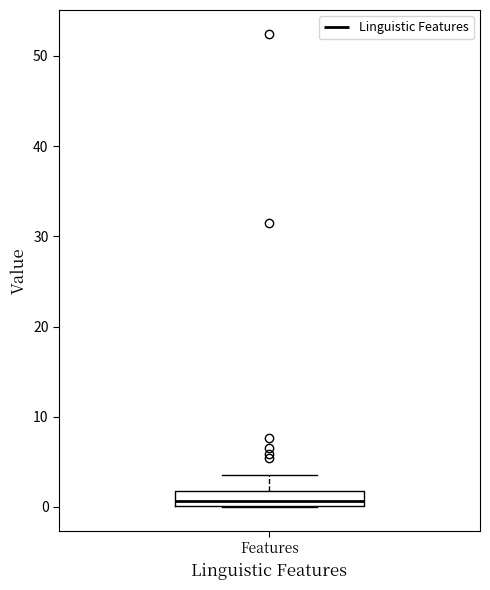

Transcribe this box plot: give where the median line is, the range the box spans, and where the two whiskers end, as read against the y-axis. The values are not printed on the chart, so give them approximately, as read against the axis.

median 1, box 0 to 2, whiskers 0 to 4